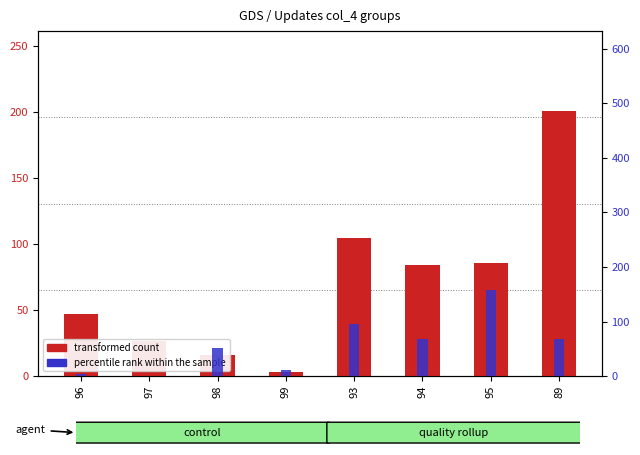

Which series has the largest range (max minus min)?

transformed count